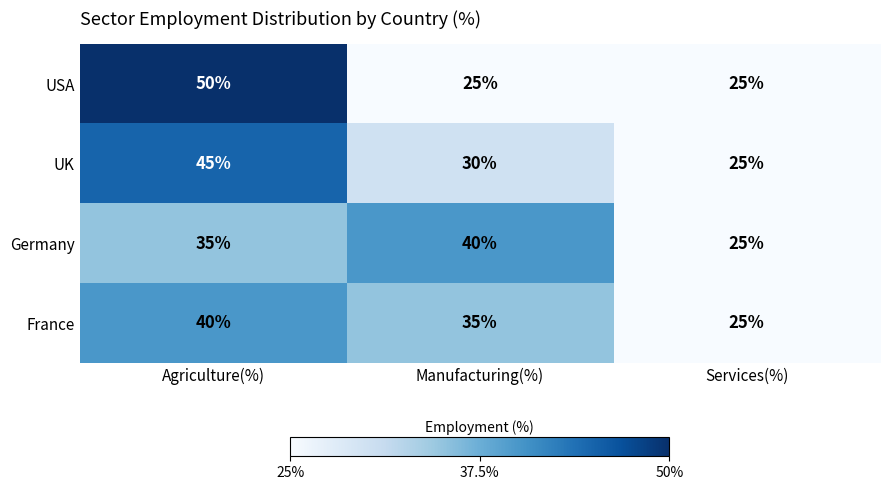

What is the difference between the highest and lowest values at Agriculture(%)?

15